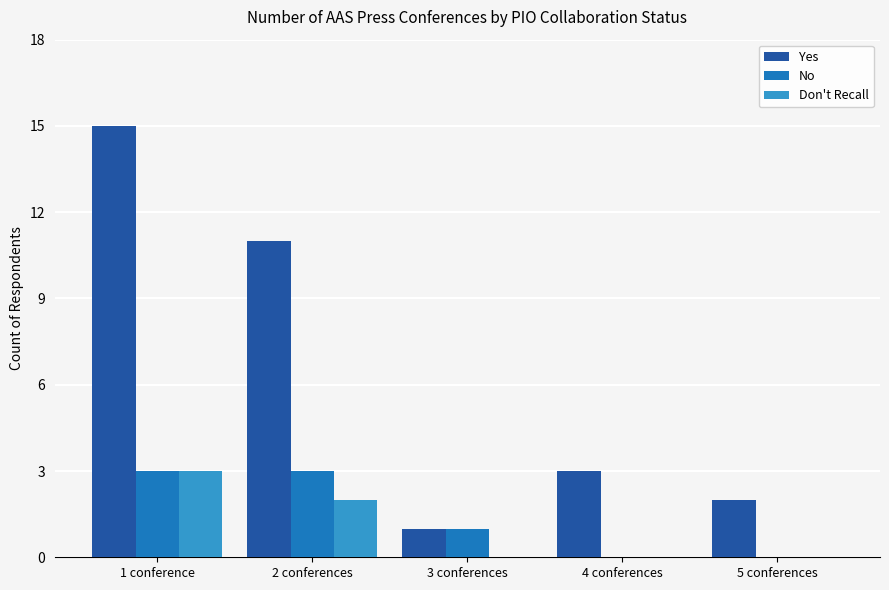

Which series changed the most between 3 conferences and 4 conferences?

Yes